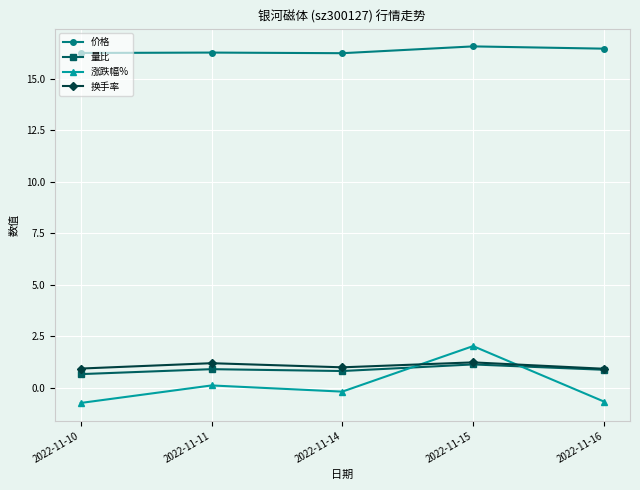

What is the maximum value shown in the chart?

16.6